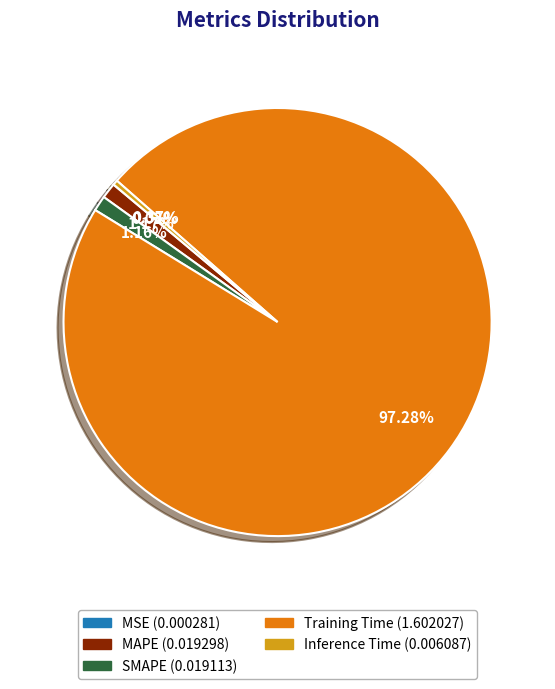

True or false: Inference Time accounts for 0% of the total.

True